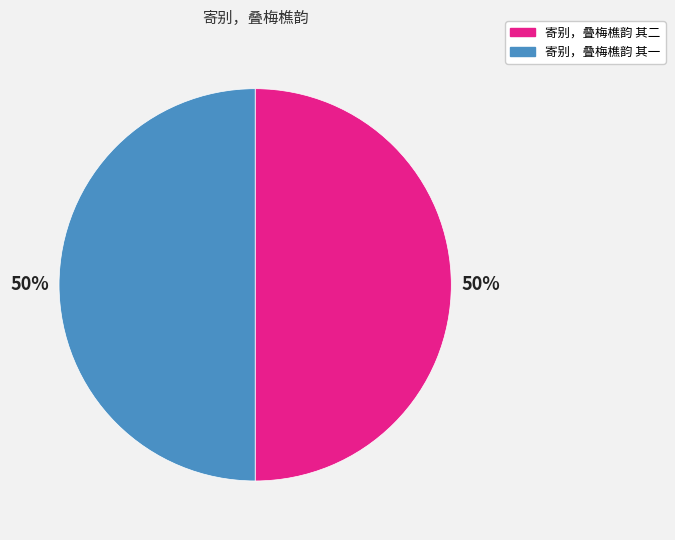

Is the sum of 寄别，叠梅樵韵 其二 and 寄别，叠梅樵韵 其一 greater than half?

Yes